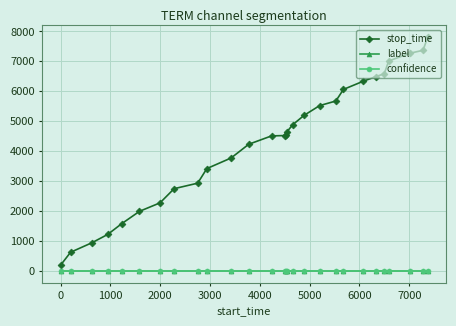

At how many categories does at least one series exceed 1426?

24